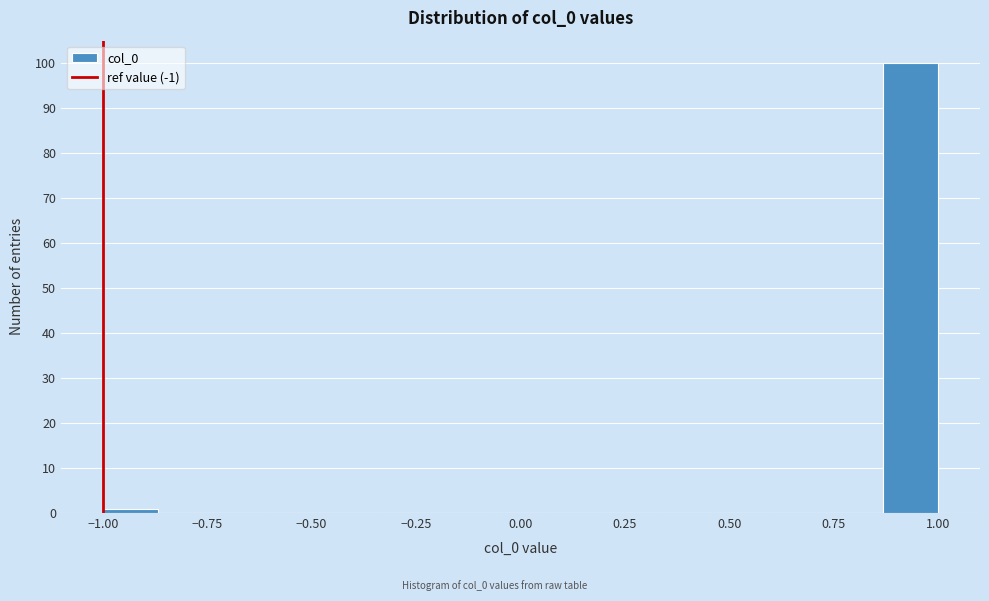

Around what value on the x-axis is the tallest bar? Give the approximate position of its centre, as read against the axis.

0.95